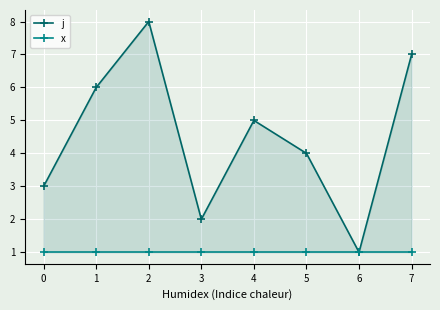

List the series in order of their peak value, highest first.

j, x